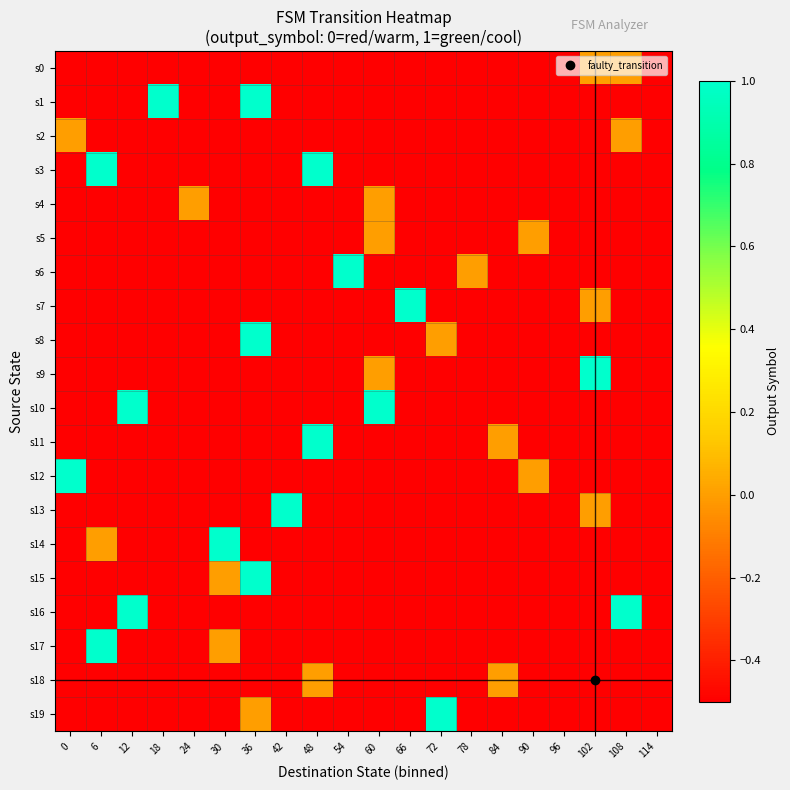

How many distinct data groups are displayed?

20